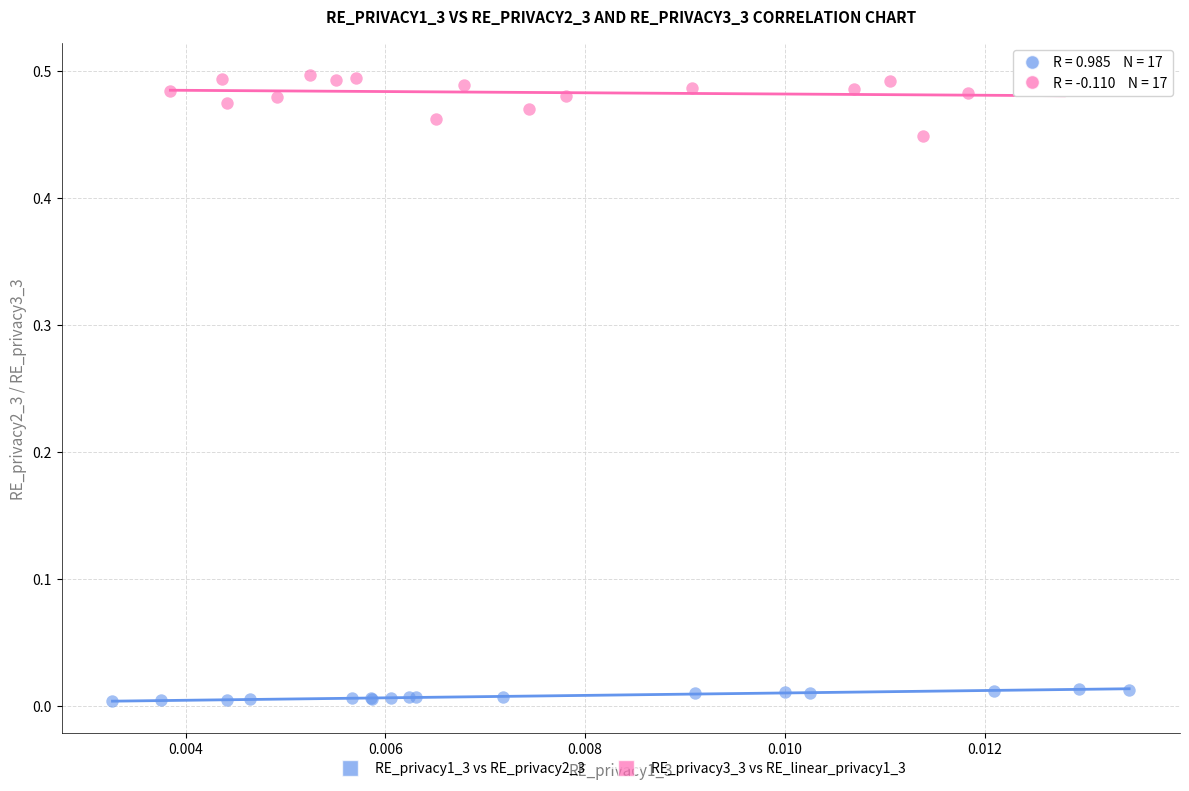

Which series has the largest Y range (max minus min)?

RE_privacy3_3 vs RE_linear_privacy1_3